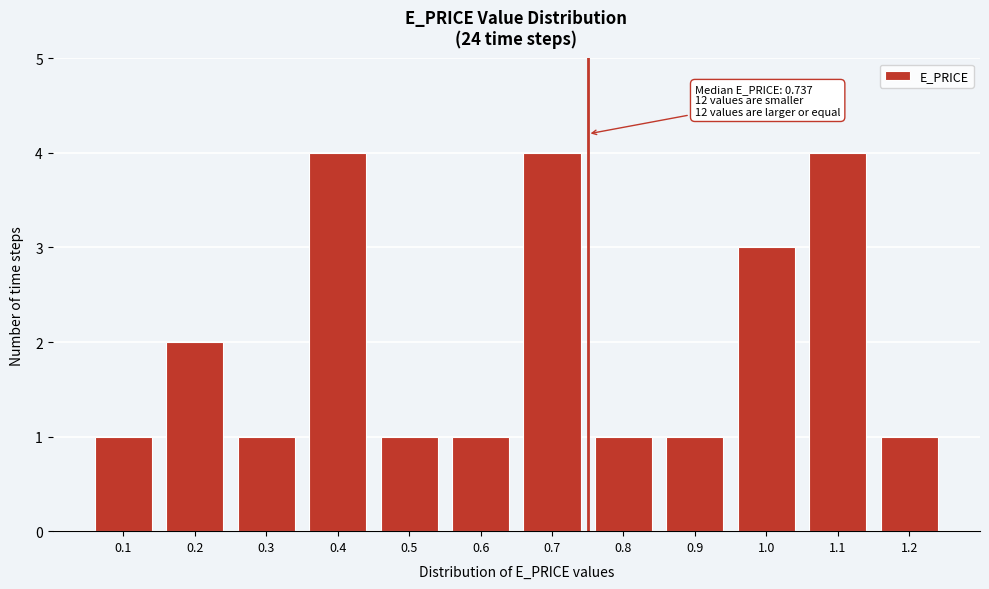

Reading left to right, transcribe all the data shown in this chart.

0.1=1	0.2=2	0.3=1	0.4=4	0.5=1	0.6=1	0.7=4	0.8=1	0.9=1	1.0=3	1.1=4	1.2=1